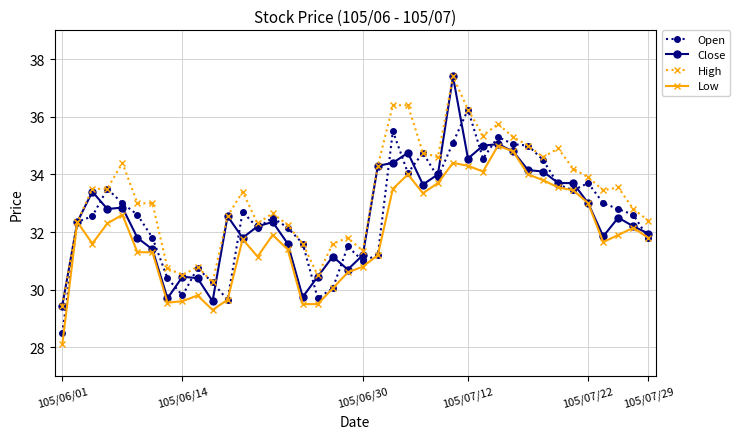

How many lines are shown in the chart?

4